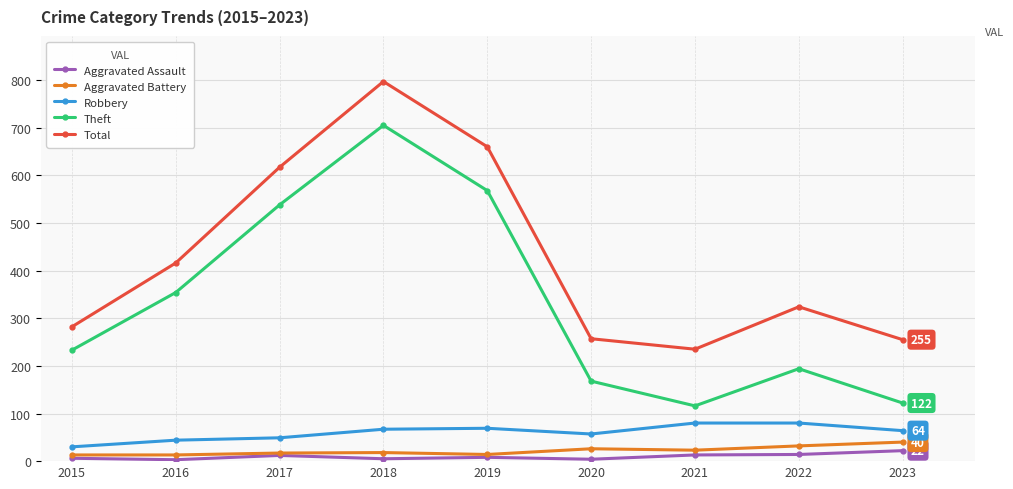

What is the maximum value for Total?

797